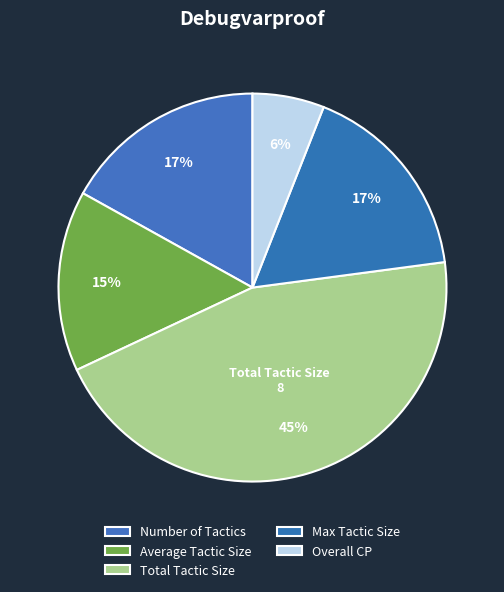

How many slices are in this pie chart?

5